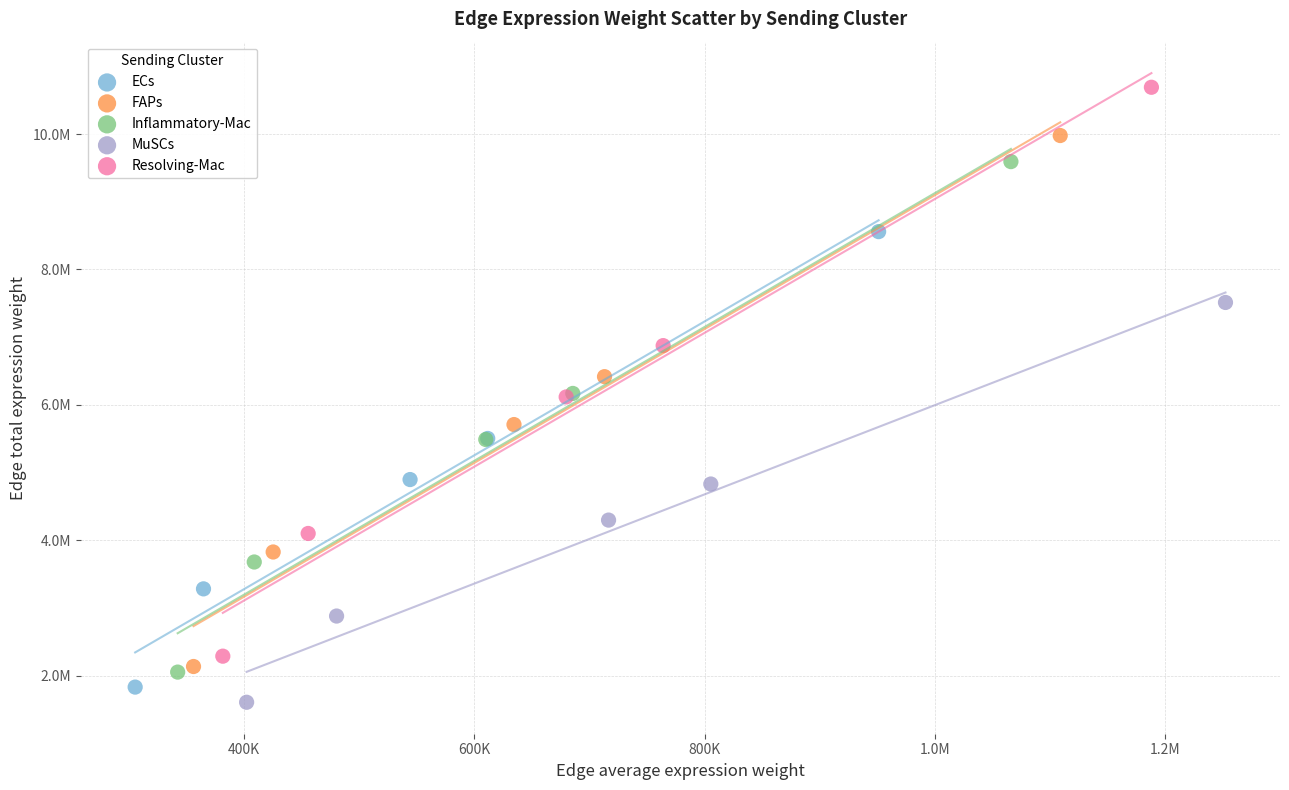

Which series reaches the minimum Y coordinate?

MuSCs